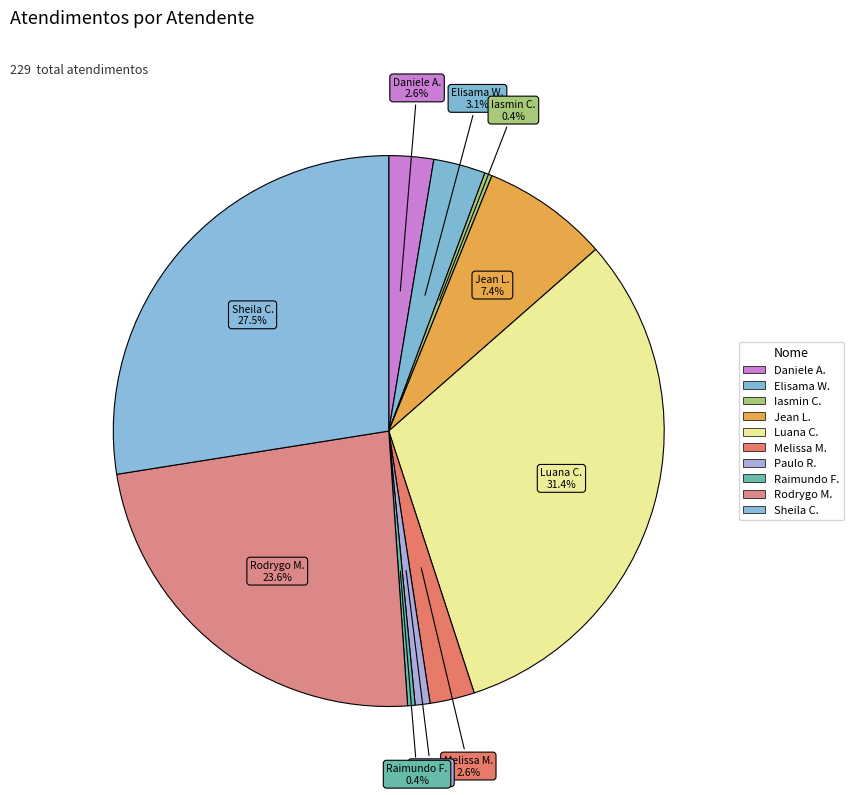

Count the number of slices in the pie.

10